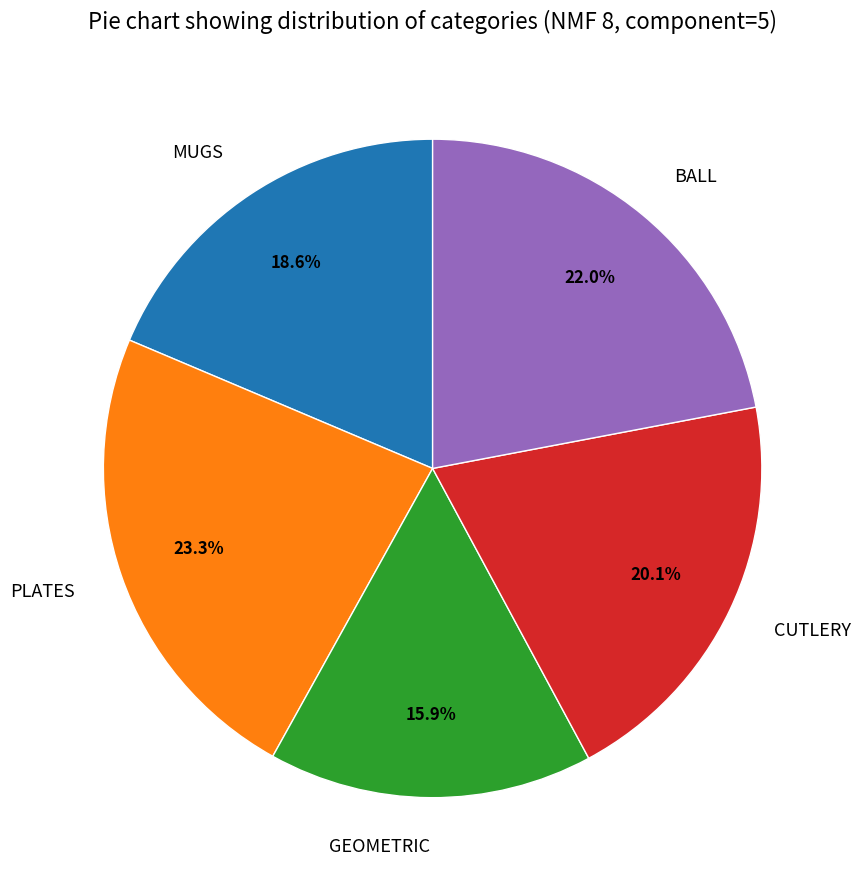

To the nearest percent, what portion does PLATES represent?

23%